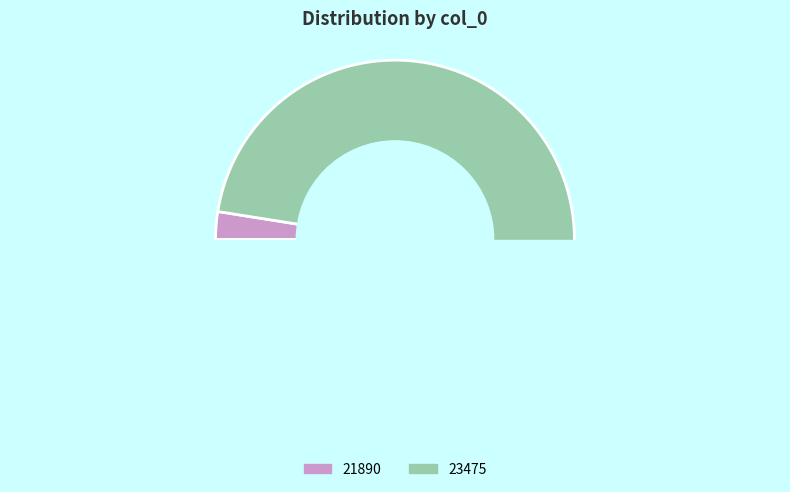

What is the total percentage of 21890 and 23475?

100.0%